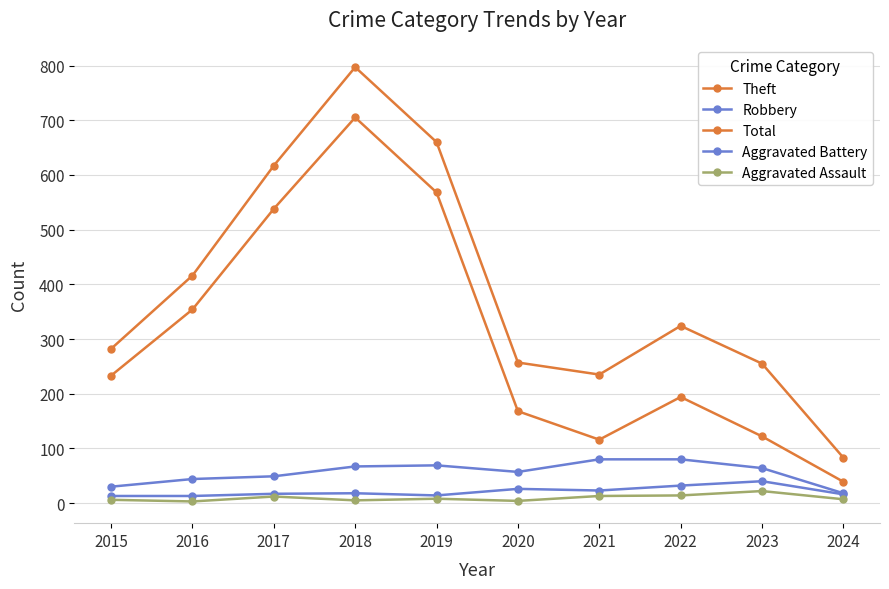

How many data points does each series have?

10